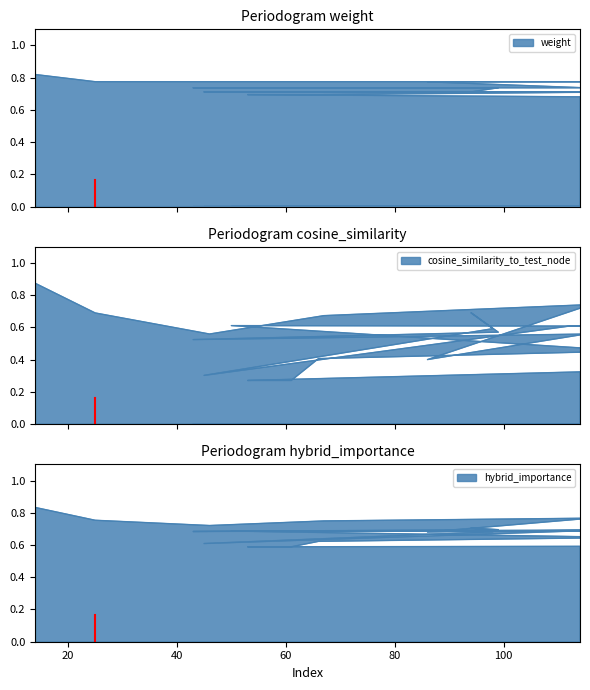

At which category does the chart reach its peak across all series?

14